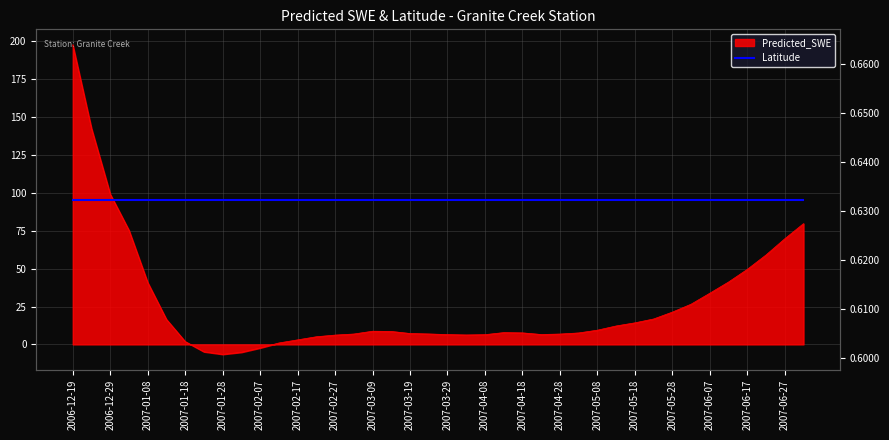

Reading right to left, list all the values displayed in this chart.

79.7	69.7	59.0	49.5	41.2	33.8	26.5	21.3	16.8	14.2	12.2	9.4	7.6	6.8	6.5	7.6	7.8	6.4	6.2	6.5	6.9	7.2	8.5	8.7	6.8	6.1	5.0	3.0	0.9	-2.3	-5.2	-6.5	-4.9	1.9	16.5	40.8	75.3	99.2	142.5	197.7